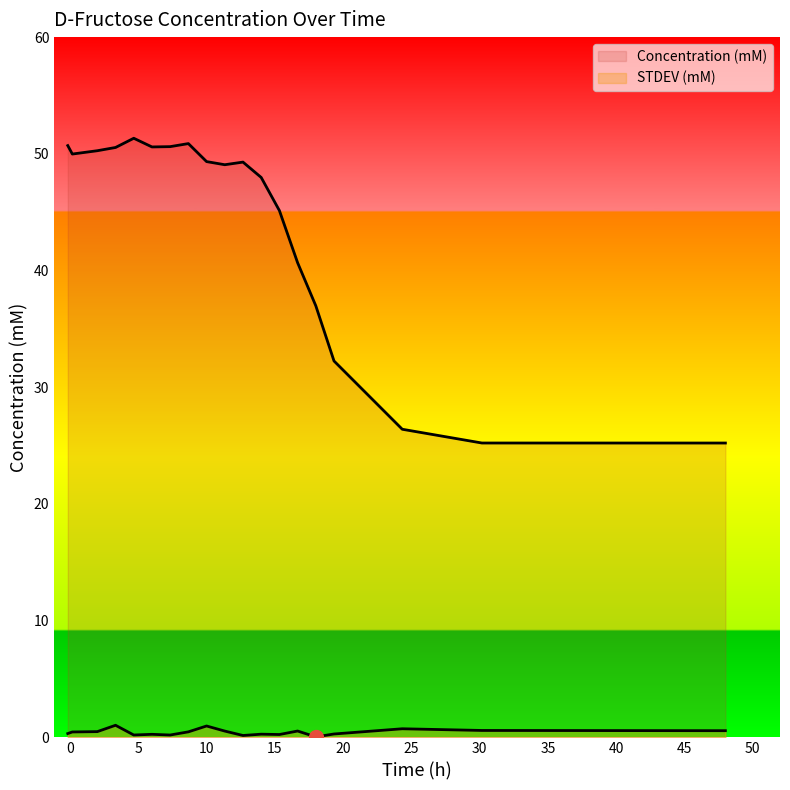

Reading left to right, what are all the values shown in this chart?

Concentration (mM): 50.7	50.0	50.3	50.5	51.3	50.6	50.6	50.9	49.3	49.1	49.3	48.0	45.1	40.7	37.0	32.3	26.4	25.2	25.2
STDEV (mM): 0.3	0.5	0.5	1.0	0.2	0.3	0.2	0.5	1.0	0.5	0.2	0.3	0.2	0.5	0.0	0.3	0.7	0.6	0.6